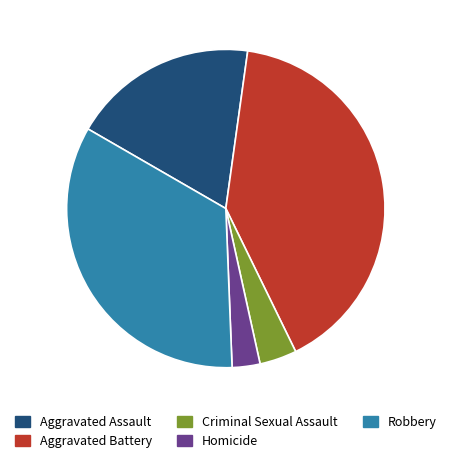

What is the smallest slice in the pie chart?

Homicide